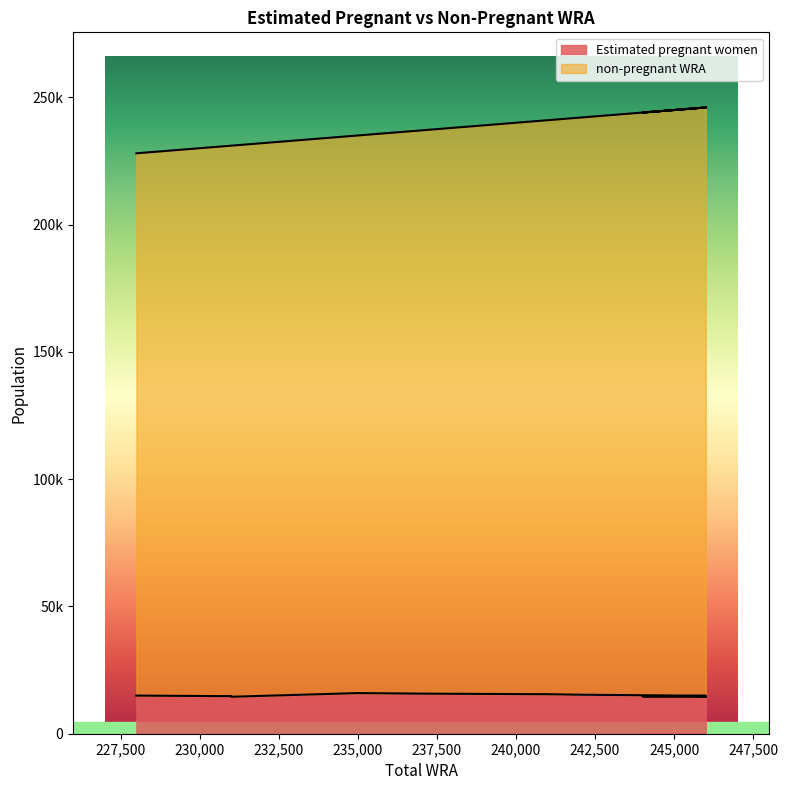

The non-pregnant WRA series shows 425812.5 at 244000. True or false?

False